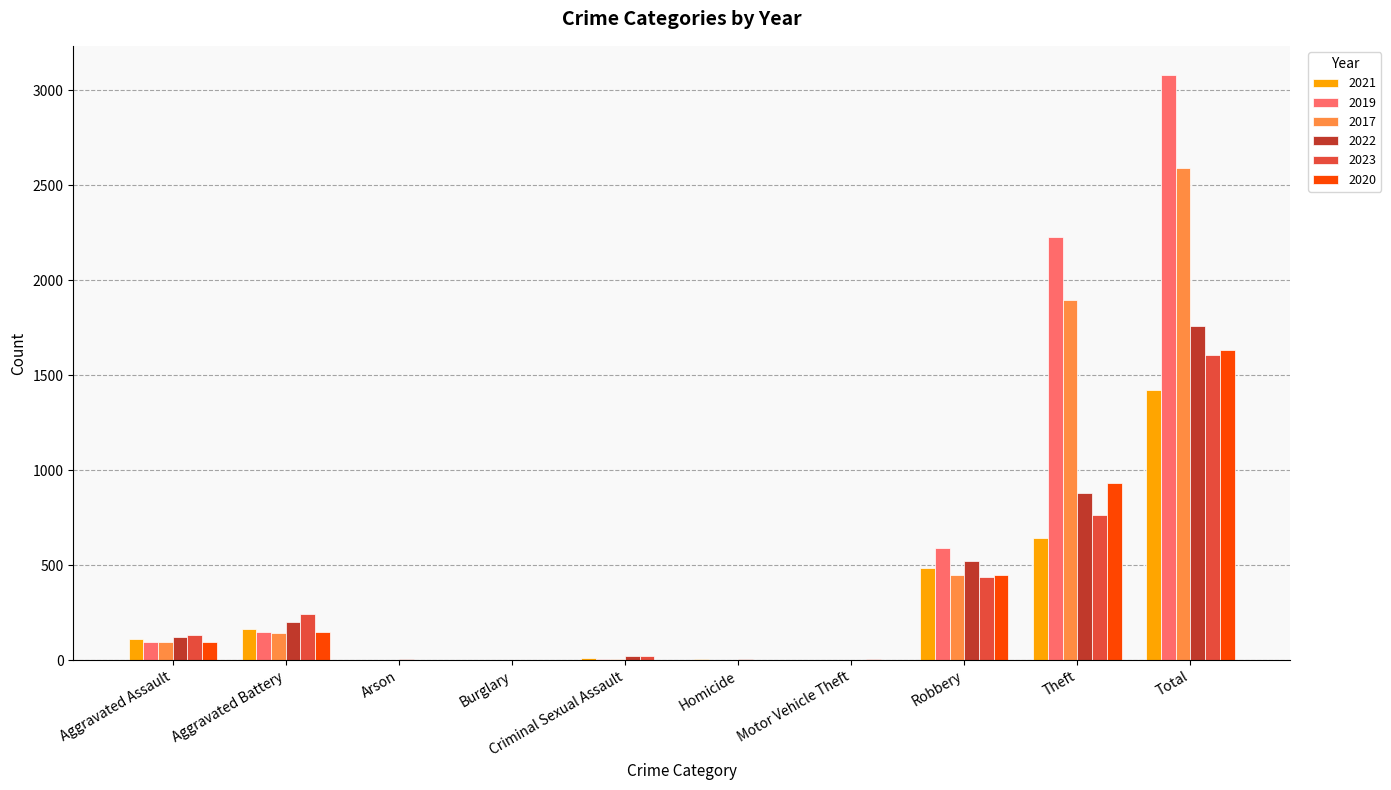

Is it true that 2017 equals -1761 at Arson?

False